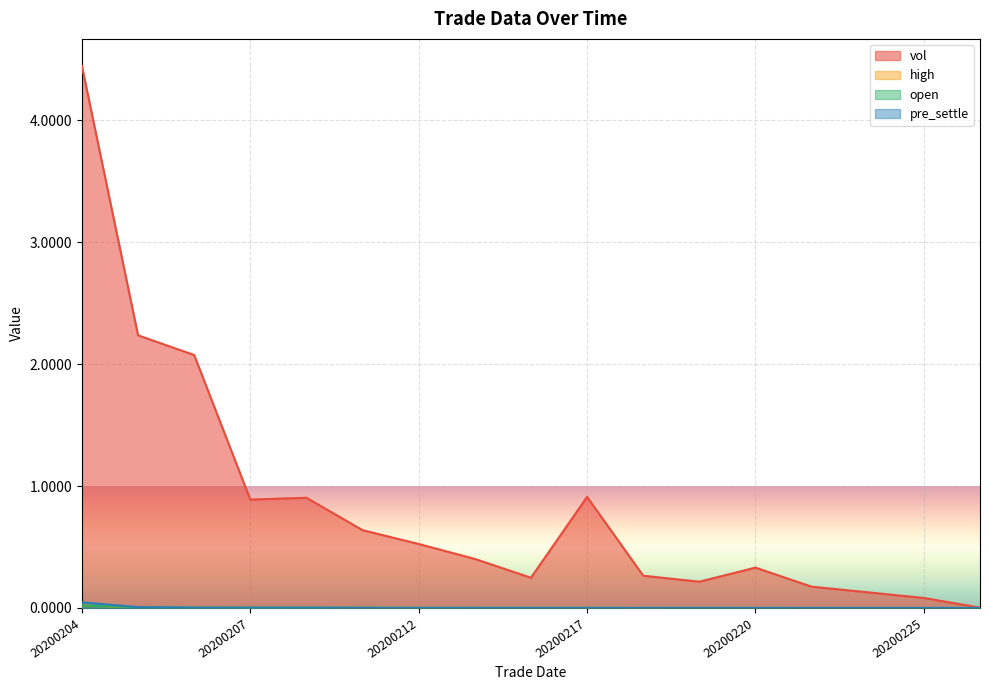

What is the total value across all series at 20200207?

0.9